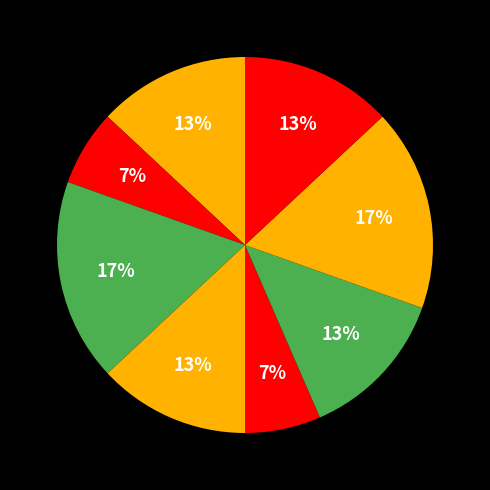

Count the number of slices in the pie.

8